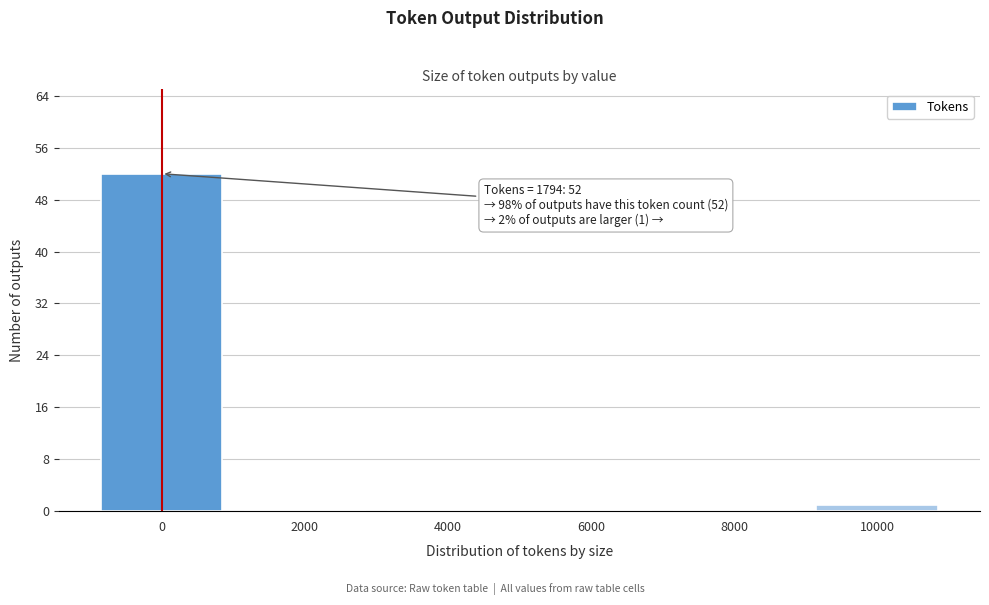

Reading right to left, extract all data points from this chart.

10000=1	8000=0	6000=0	4000=0	2000=0	0=52